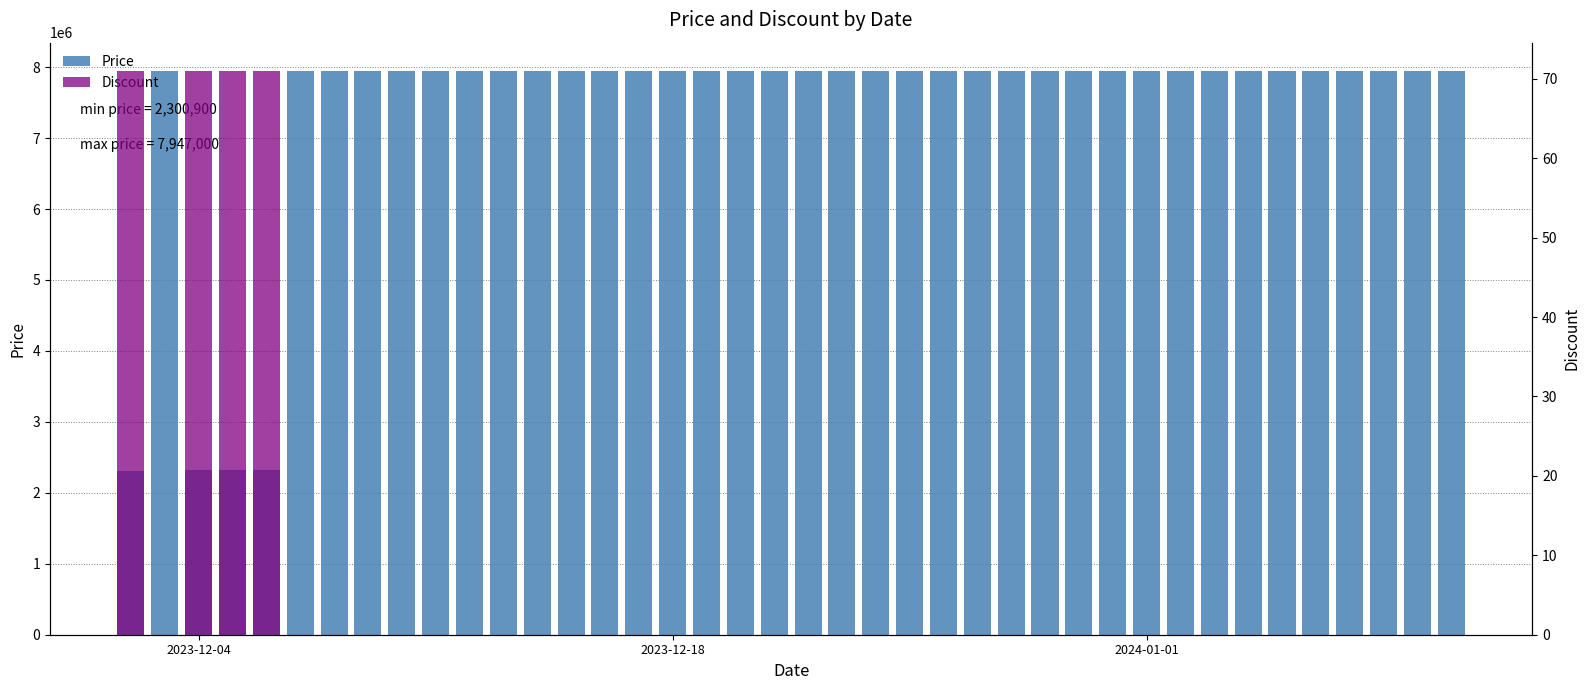

What are all the series names shown in the legend?

Price, Discount